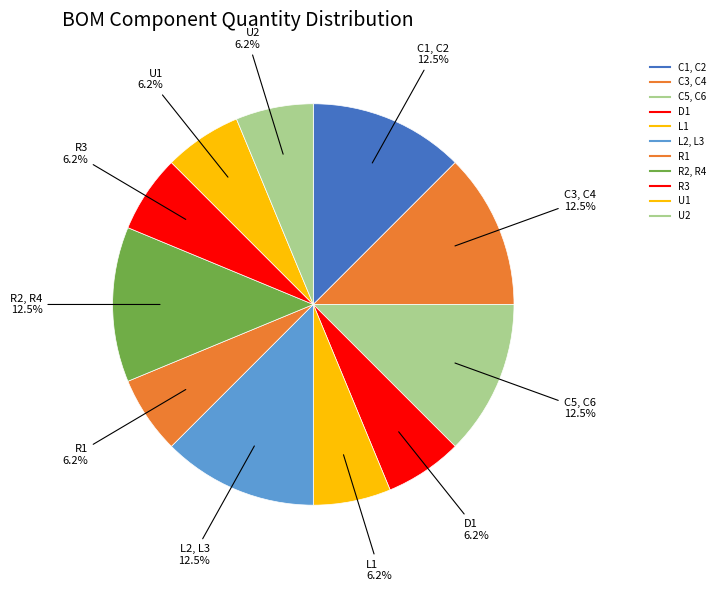

To the nearest percent, what is the average slice percentage?

9%